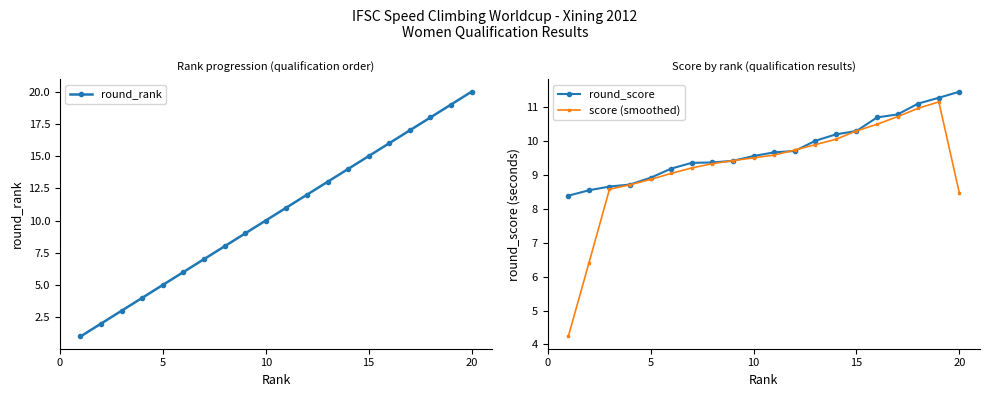

Reading right to left, what are all the values shown in this chart?

round_rank: 20.0	19.0	18.0	17.0	16.0	15.0	14.0	13.0	12.0	11.0	10.0	9.0	8.0	7.0	6.0	5.0	4.0	3.0	2.0	1.0
round_score: 11.5	11.3	11.1	10.8	10.7	10.3	10.2	10.0	9.7	9.7	9.6	9.4	9.4	9.4	9.2	8.9	8.7	8.7	8.6	8.4
score (smoothed): 8.5	11.2	11.0	10.7	10.5	10.3	10.1	9.9	9.7	9.6	9.5	9.4	9.3	9.2	9.0	8.9	8.7	8.6	6.4	4.2